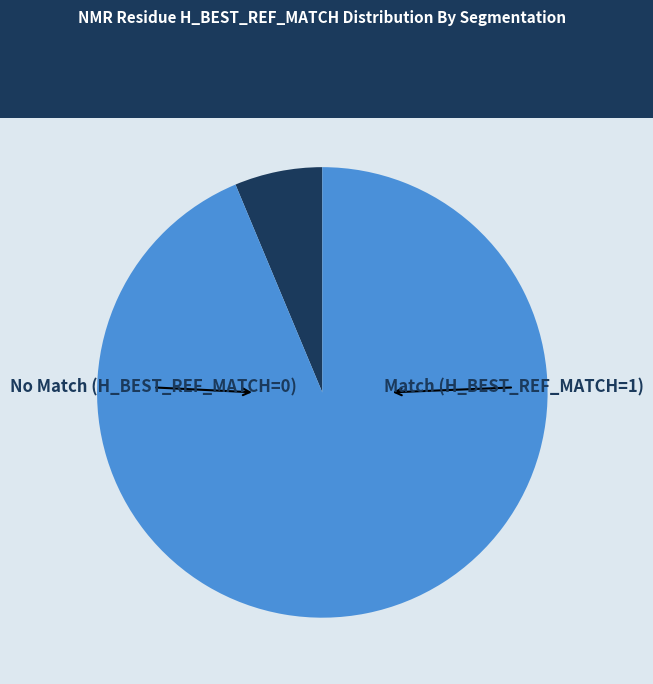

Which slice is the largest?

H_BEST_REF_MATCH=1